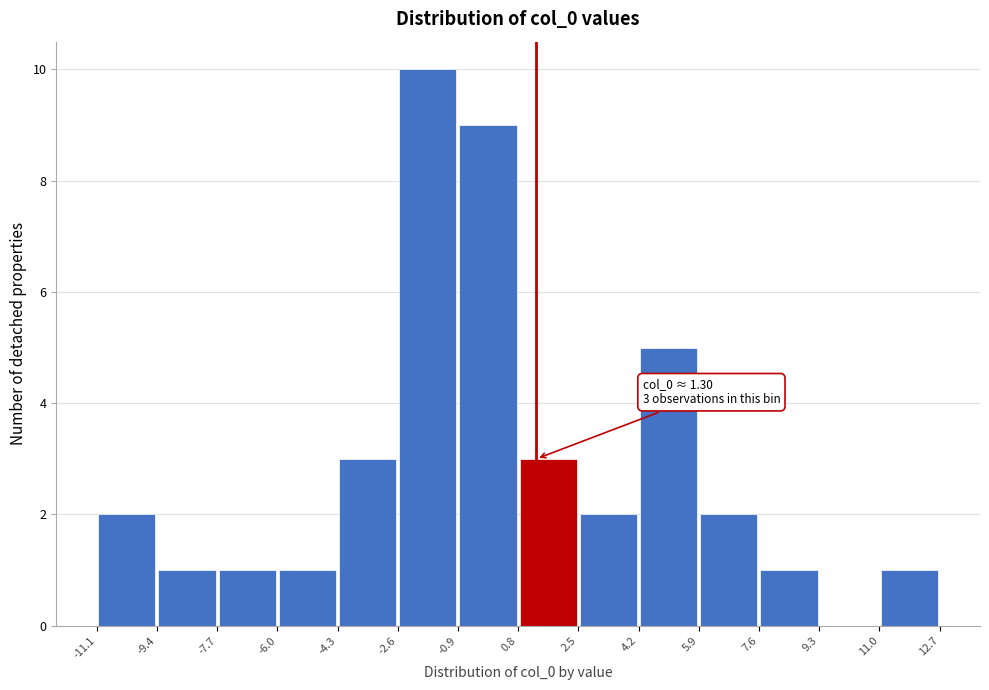

Over which range of the x-axis is the bar tallest?

-2.6 to -0.9